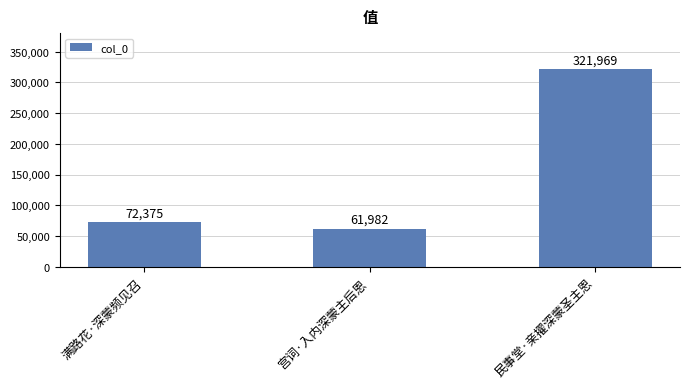

What position from the right is 宫词·入内深蒙主后恩?

2